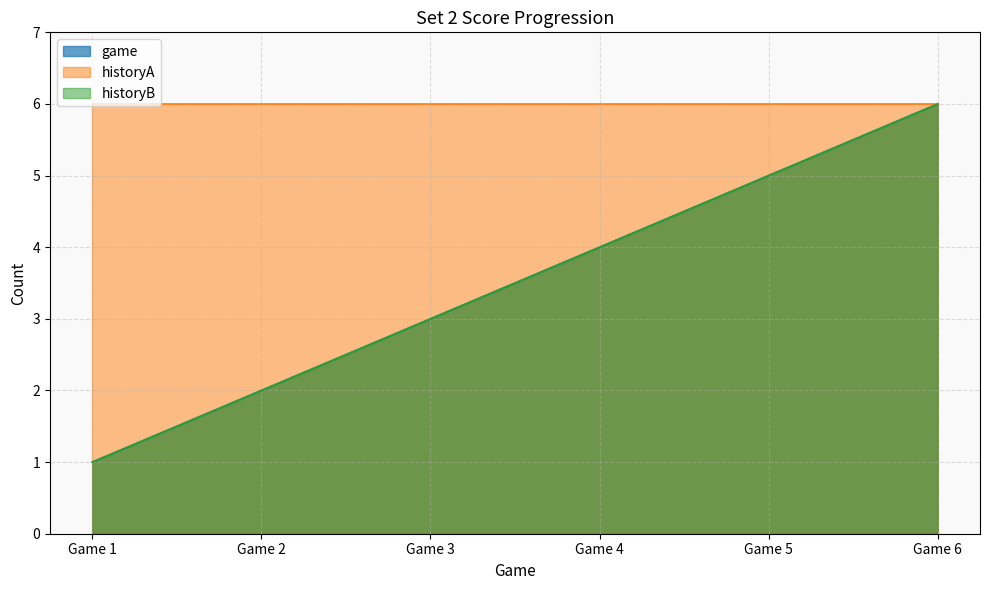

True or false: game and historyB cross at least once.

False